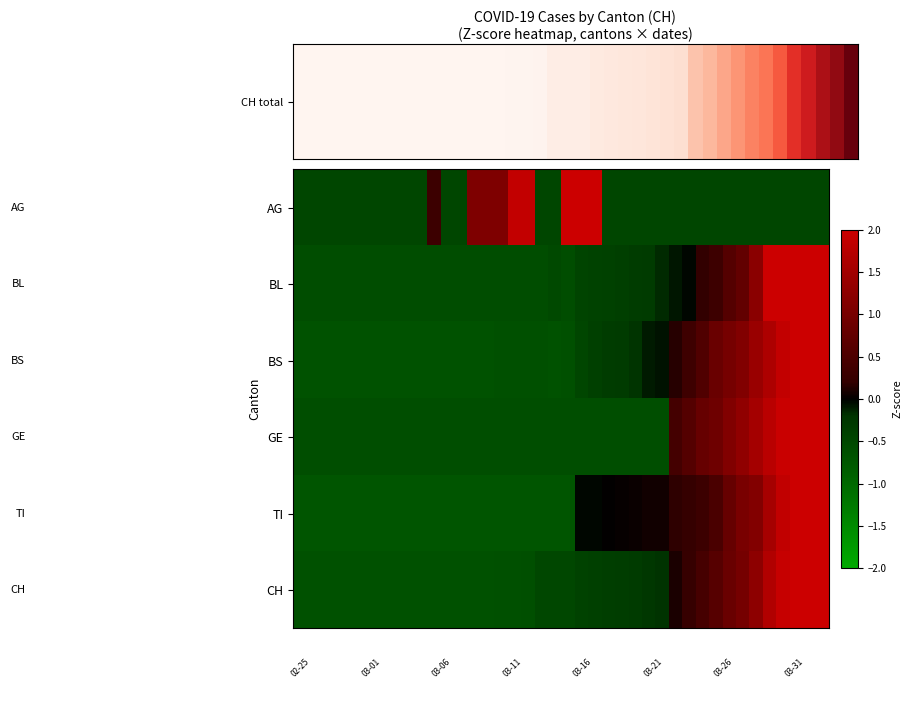

Reading left to right, transcribe all the data shown in this chart.

AG: -0.5	-0.5	-0.5	-0.5	-0.5	-0.5	-0.5	-0.5	-0.5	-0.5	0.3	-0.5	-0.5	1.1	1.1	1.1	1.9	1.9	-0.5	-0.5	2.7	2.7	2.7	-0.5	-0.5	-0.5	-0.5	-0.5	-0.5	-0.5	-0.5	-0.5	-0.5	-0.5	-0.5	-0.5	-0.5	-0.5	-0.5	-0.5
BL: -0.6	-0.6	-0.6	-0.6	-0.6	-0.6	-0.6	-0.6	-0.6	-0.6	-0.6	-0.6	-0.6	-0.6	-0.6	-0.6	-0.6	-0.6	-0.6	-0.5	-0.6	-0.5	-0.4	-0.4	-0.4	-0.3	-0.3	-0.2	-0.1	-0.0	0.2	0.3	0.6	0.8	1.2	2.2	2.2	2.4	2.4	2.8
BS: -0.7	-0.7	-0.7	-0.7	-0.7	-0.7	-0.7	-0.7	-0.7	-0.7	-0.7	-0.7	-0.7	-0.7	-0.7	-0.7	-0.7	-0.7	-0.7	-0.7	-0.7	-0.5	-0.4	-0.3	-0.3	-0.2	-0.1	-0.1	0.1	0.3	0.5	0.8	1.0	1.1	1.4	1.6	1.9	2.1	2.5	2.8
GE: -0.6	-0.6	-0.6	-0.6	-0.6	-0.6	-0.6	-0.6	-0.6	-0.6	-0.6	-0.6	-0.6	-0.6	-0.6	-0.6	-0.6	-0.6	-0.6	-0.6	-0.6	-0.6	-0.6	-0.6	-0.6	-0.6	-0.6	-0.6	0.4	0.6	0.8	0.9	1.1	1.3	1.5	1.8	2.0	2.2	2.2	2.4
TI: -0.7	-0.7	-0.7	-0.7	-0.7	-0.7	-0.7	-0.7	-0.7	-0.7	-0.7	-0.7	-0.7	-0.7	-0.7	-0.7	-0.7	-0.7	-0.7	-0.7	-0.7	-0.0	-0.0	0.0	0.0	0.0	0.1	0.1	0.2	0.2	0.3	0.5	0.8	1.0	1.1	1.6	1.9	2.3	2.5	2.8
CH: -0.7	-0.7	-0.7	-0.7	-0.7	-0.7	-0.7	-0.7	-0.7	-0.7	-0.7	-0.7	-0.7	-0.7	-0.7	-0.6	-0.6	-0.6	-0.5	-0.5	-0.5	-0.4	-0.4	-0.4	-0.4	-0.3	-0.3	-0.2	0.1	0.2	0.4	0.6	0.8	1.0	1.3	1.7	1.9	2.3	2.5	2.9